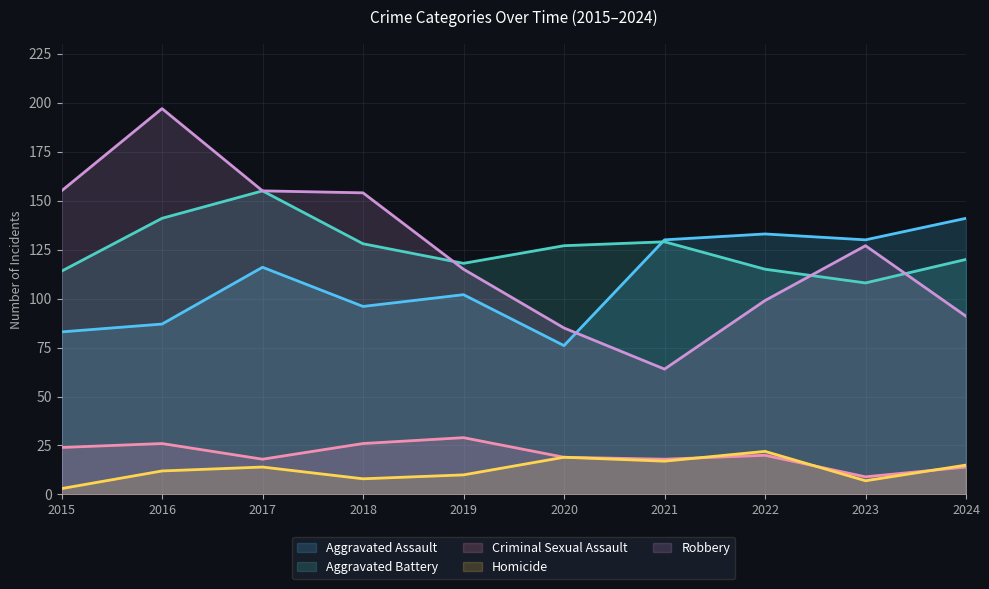

Where is the first local maximum for Aggravated Battery?

2017